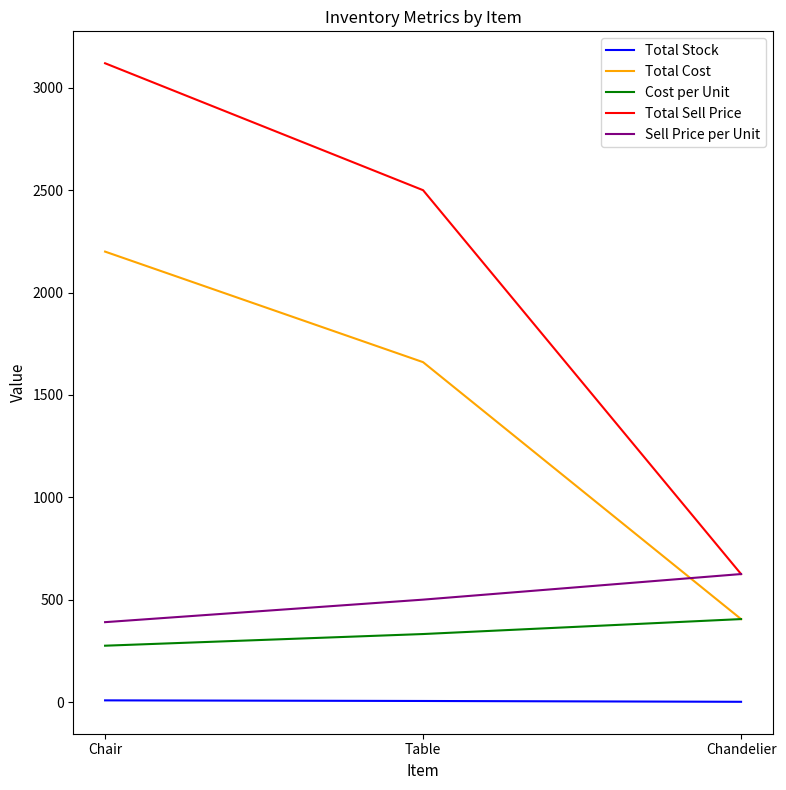

What is the maximum value for Total Stock?

8